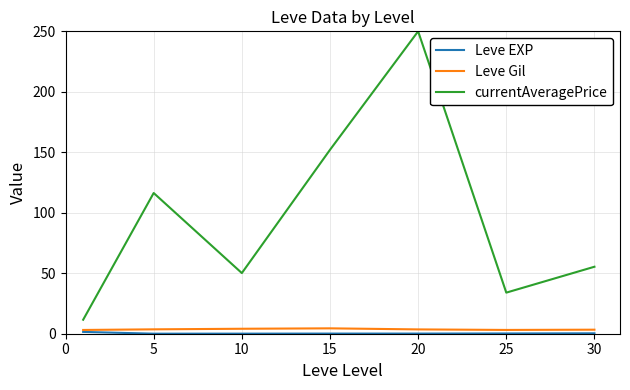

True or false: currentAveragePrice and Leve Gil intersect in this chart.

False